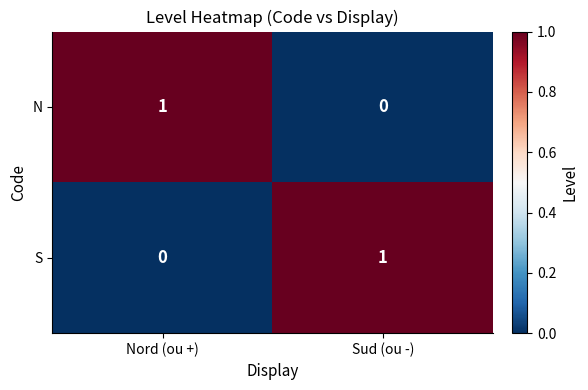

List the labels in order of N value, smallest first.

Sud (ou -), Nord (ou +)